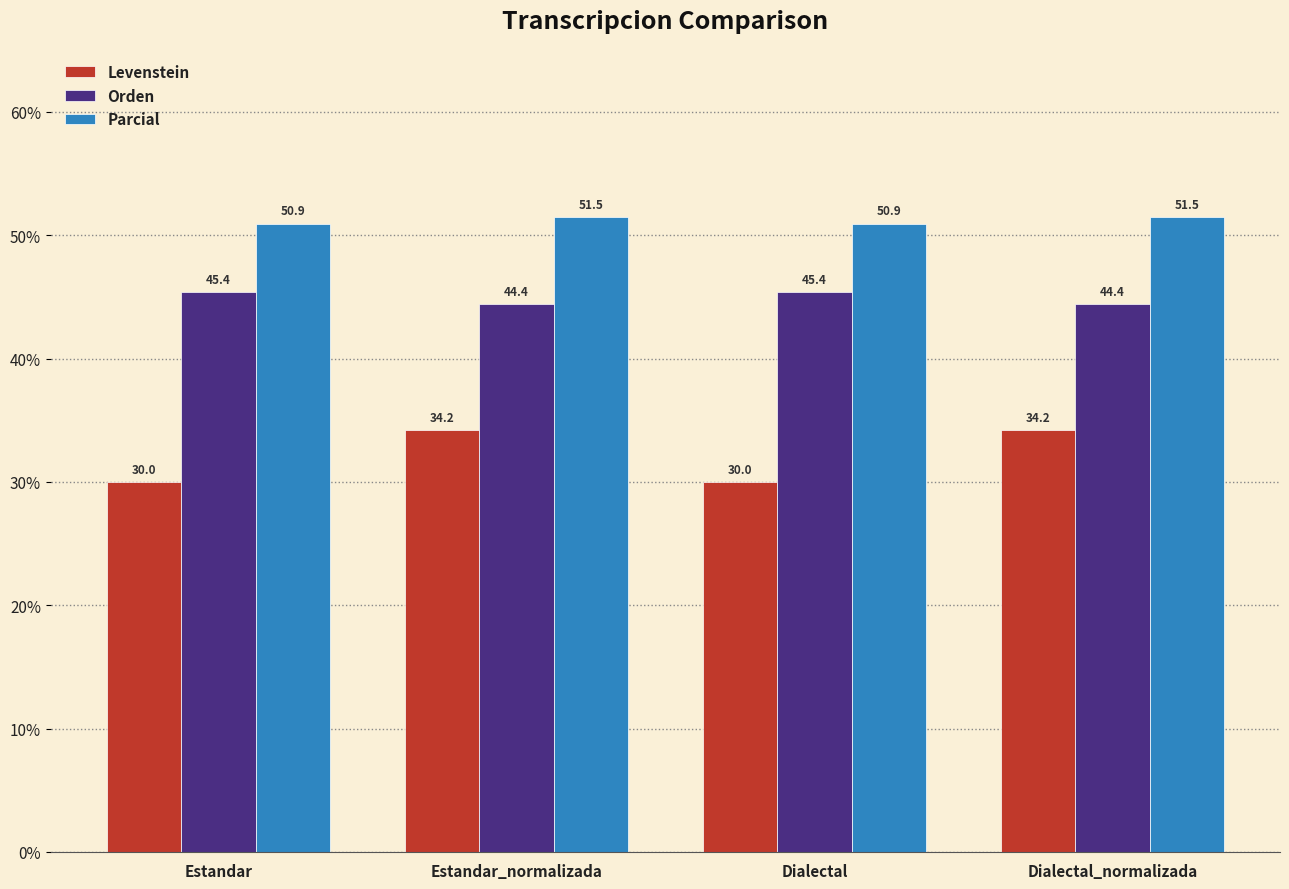

List the series in order of their overall mean, lowest first.

Levenstein, Orden, Parcial